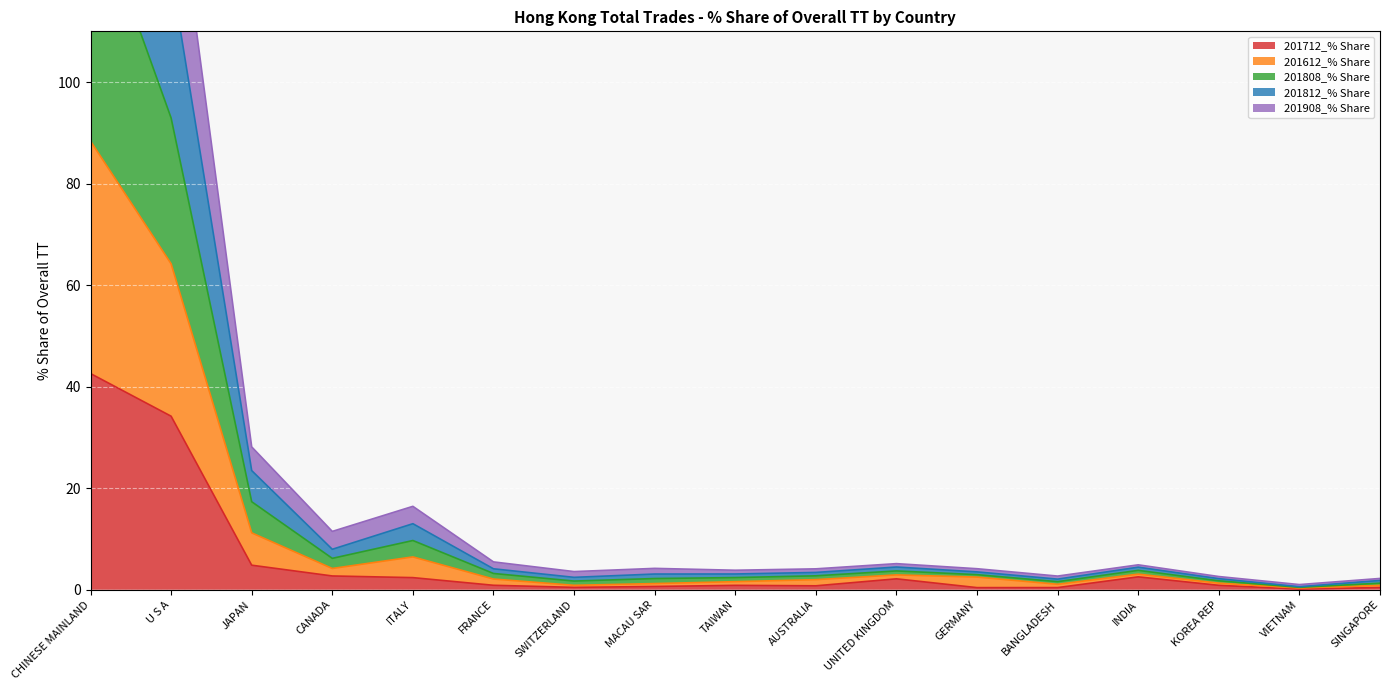

How many interior local valleys does the 201808_% Share series have?

5